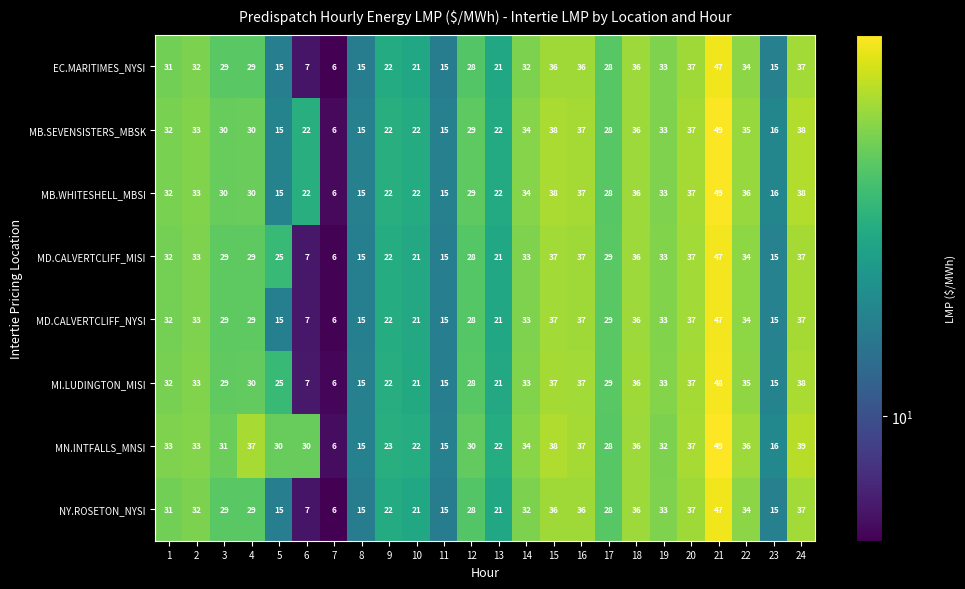

The value of MB.WHITESHELL_MBSI at 3 is 30. True or false?

True